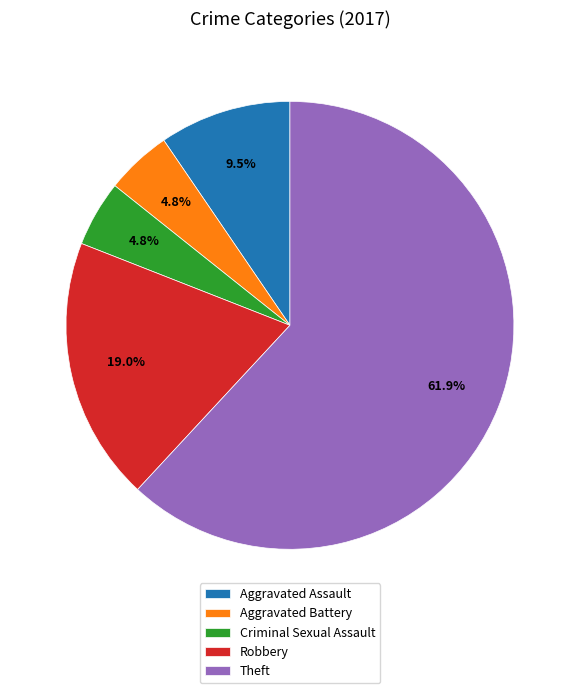

Which category has the biggest portion of the pie?

Theft